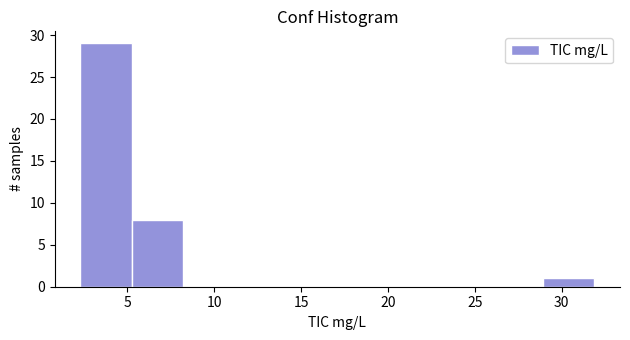

What is the height of the bar covering 5.5 to 8.0 on the x-axis? Neither the bar edges nor the heights are printed on the chart, so give them approximately, as read against the axes.

8